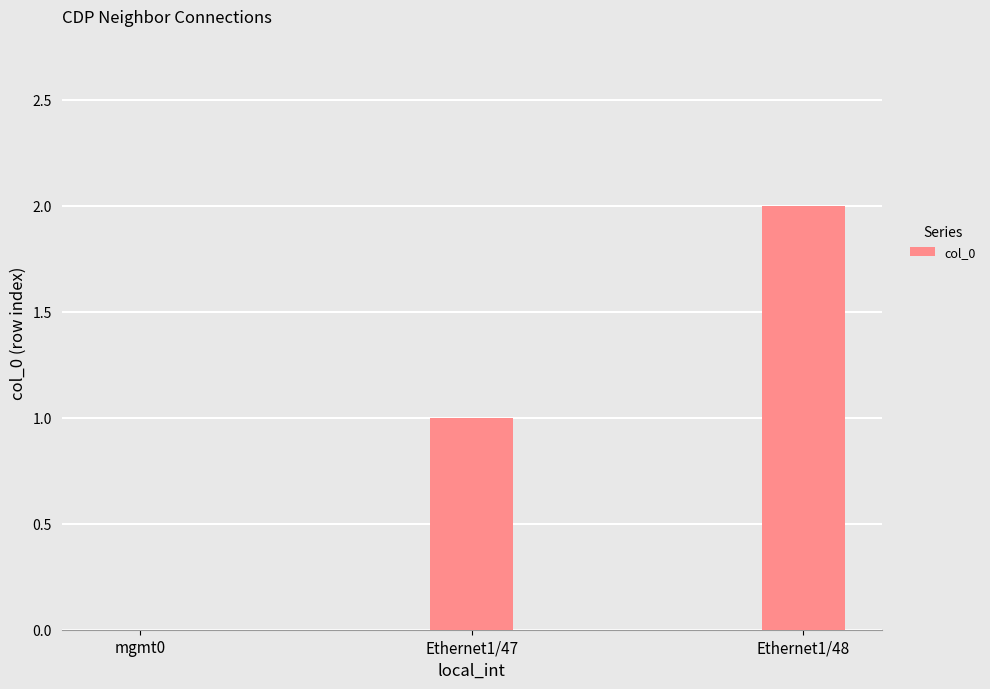

What is the change in value from mgmt0 to Ethernet1/47?

+1